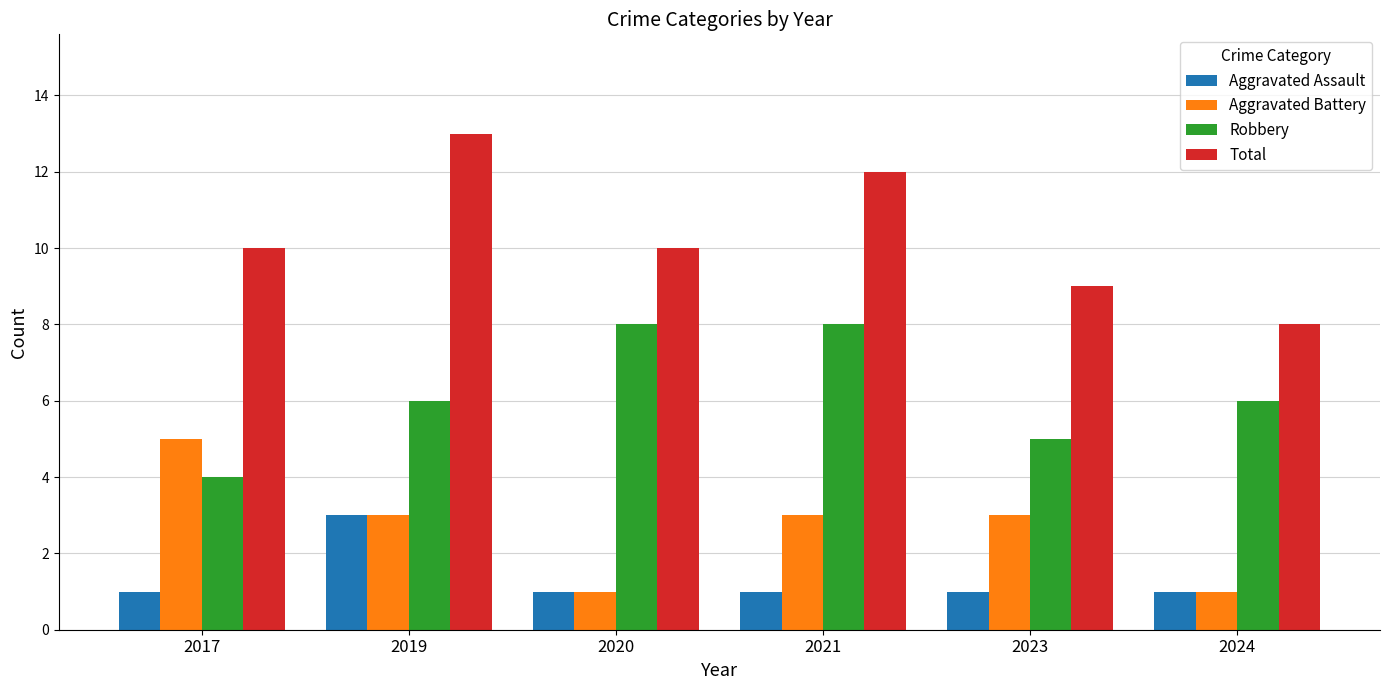

How many categories are shown in the chart?

6